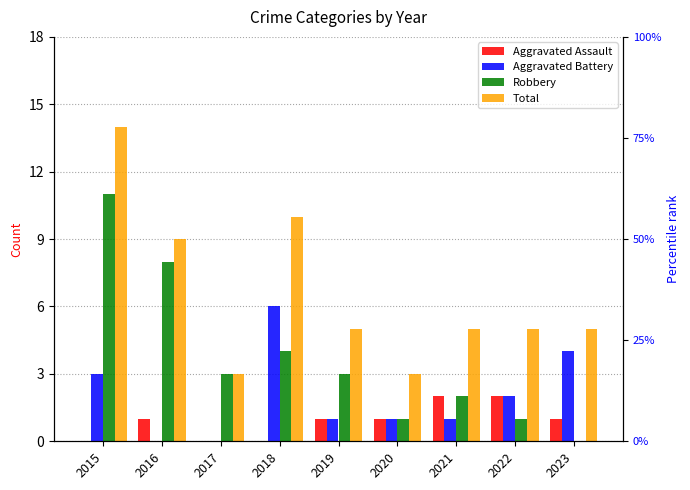

At which category is the sum across all series the highest?

2015